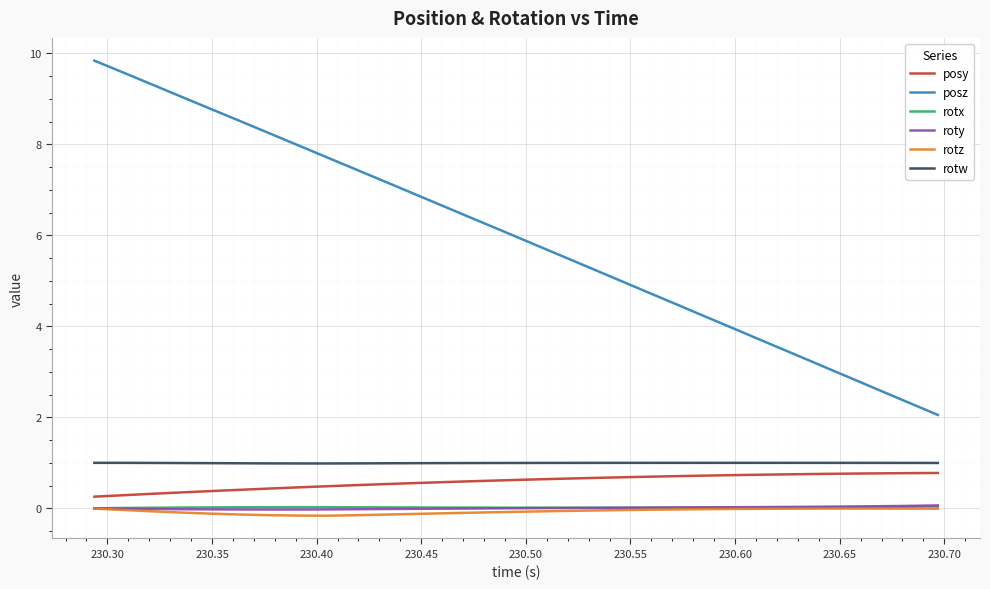

What is the maximum value shown in the chart?

9.8